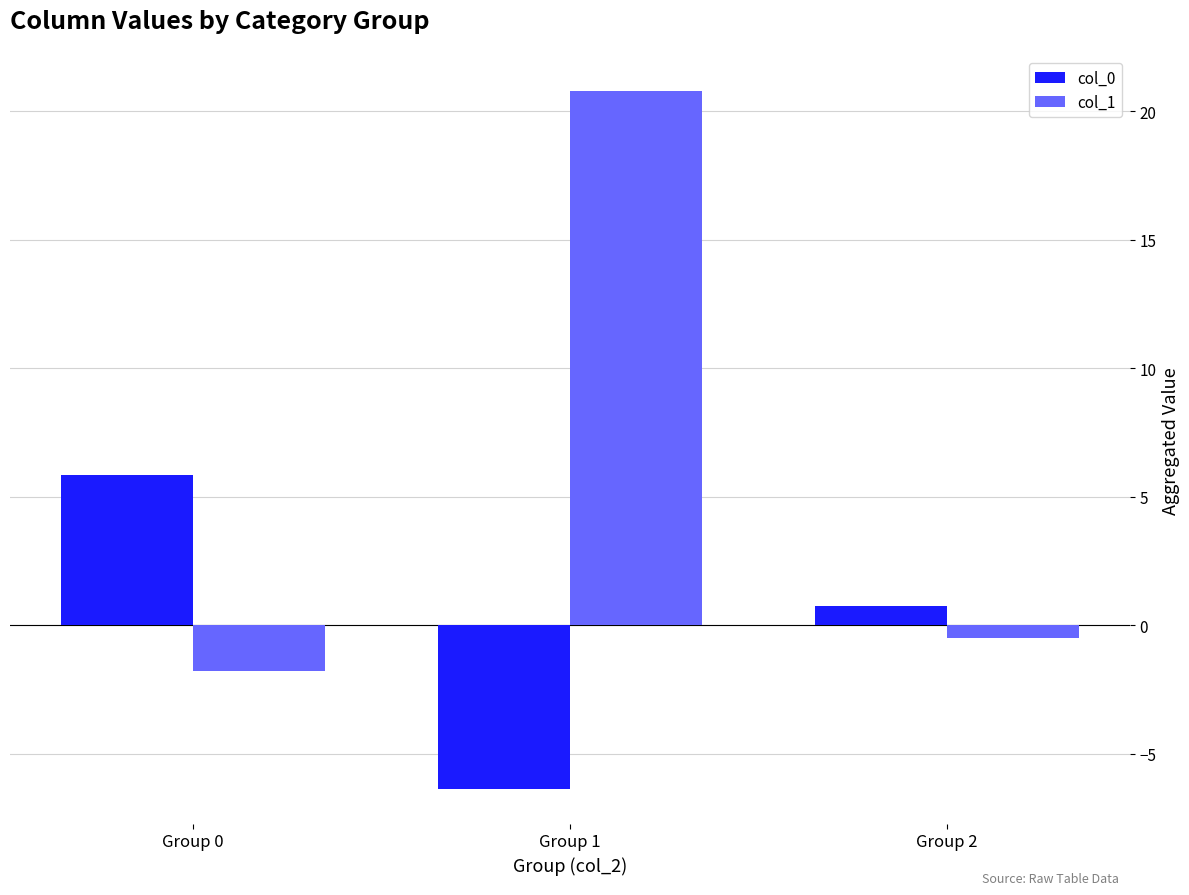

What is the sum of the col_1 values at Group 2 and Group 0?

-2.3